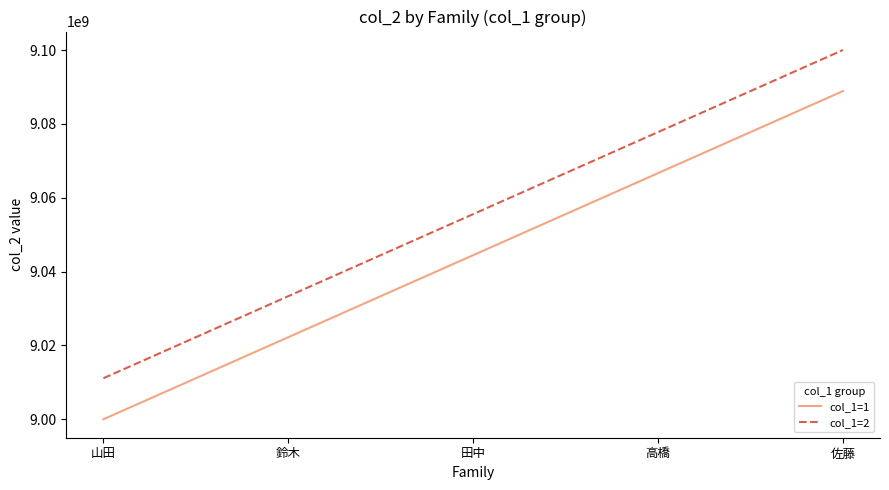

Reading right to left, what are all the values shown in this chart?

col_1=1: 佐藤=9088888888	高橋=9066666666	田中=9044444444	鈴木=9022222222	山田=9000000000
col_1=2: 佐藤=9099999999	高橋=9077777777	田中=9055555555	鈴木=9033333333	山田=9011111111